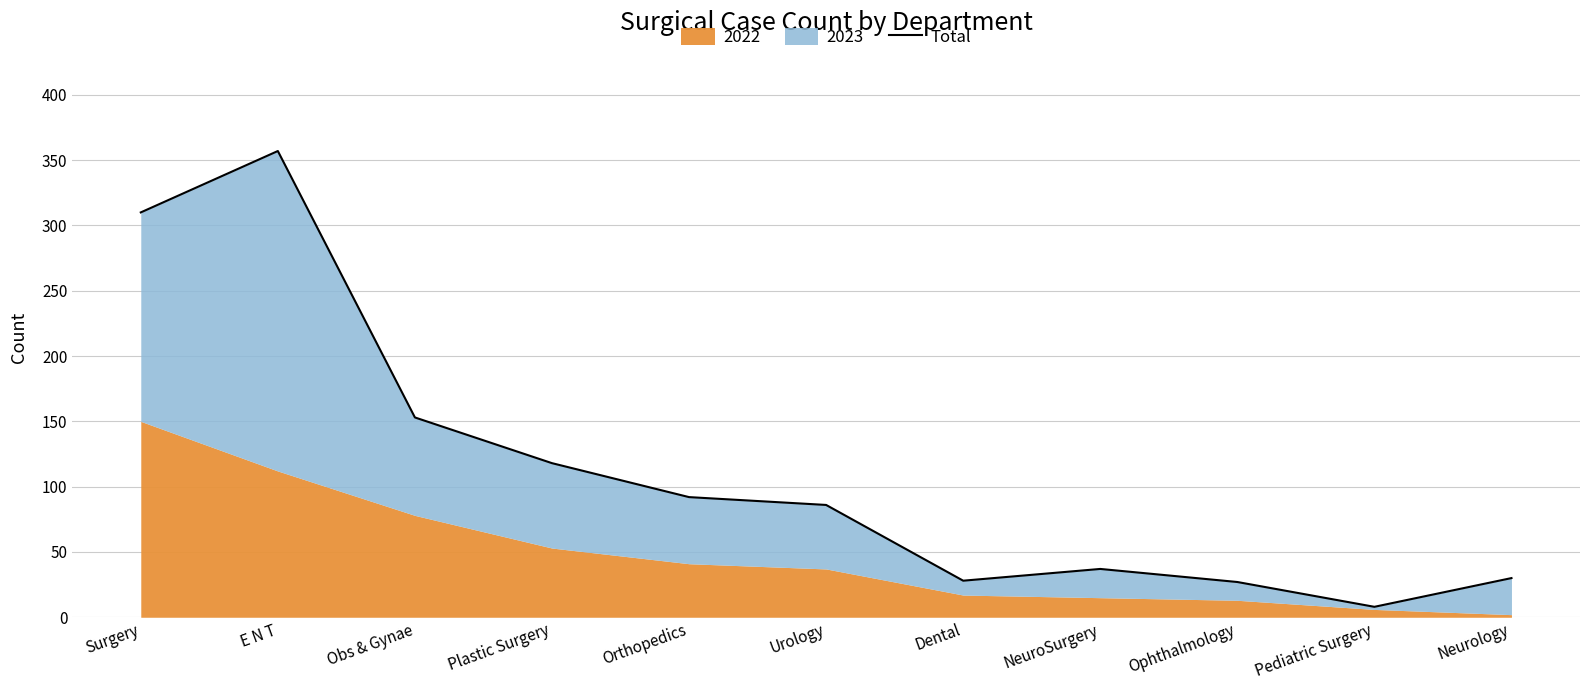

What is the difference between the second highest and second lowest values?

283